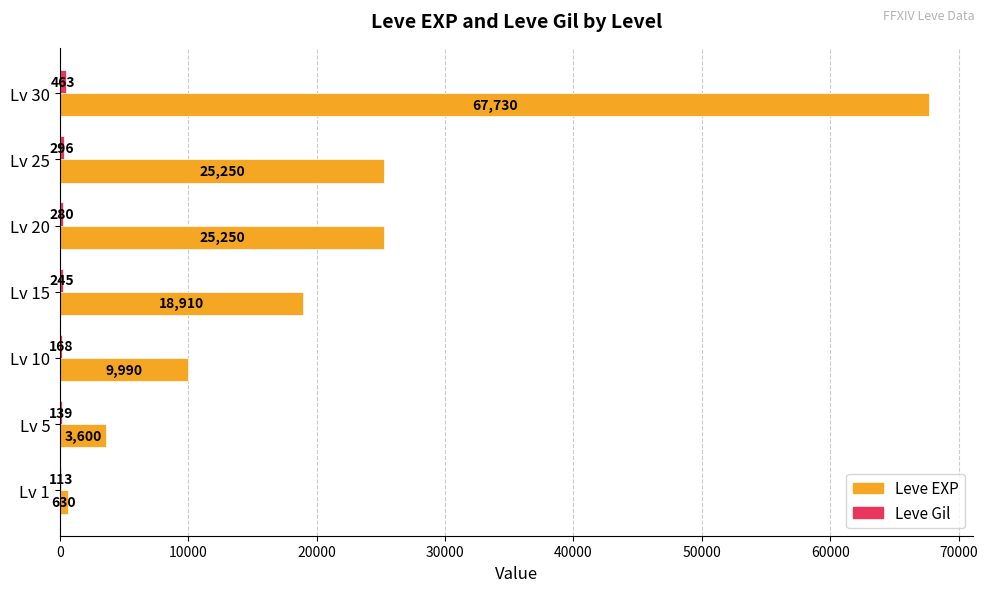

What is the sum of the Leve EXP values at Lv 30 and Lv 1?

68360